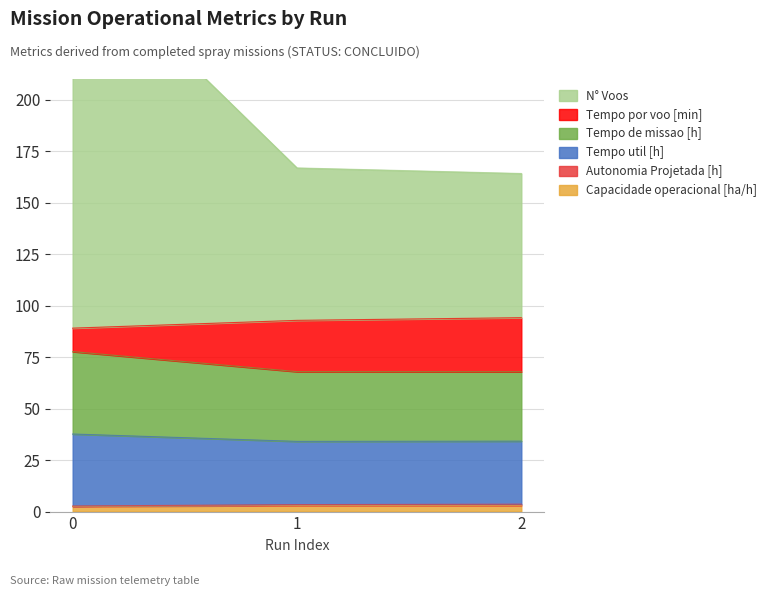

True or false: Capacidade operacional [ha/h] has a value of 2.5 at 0.

True